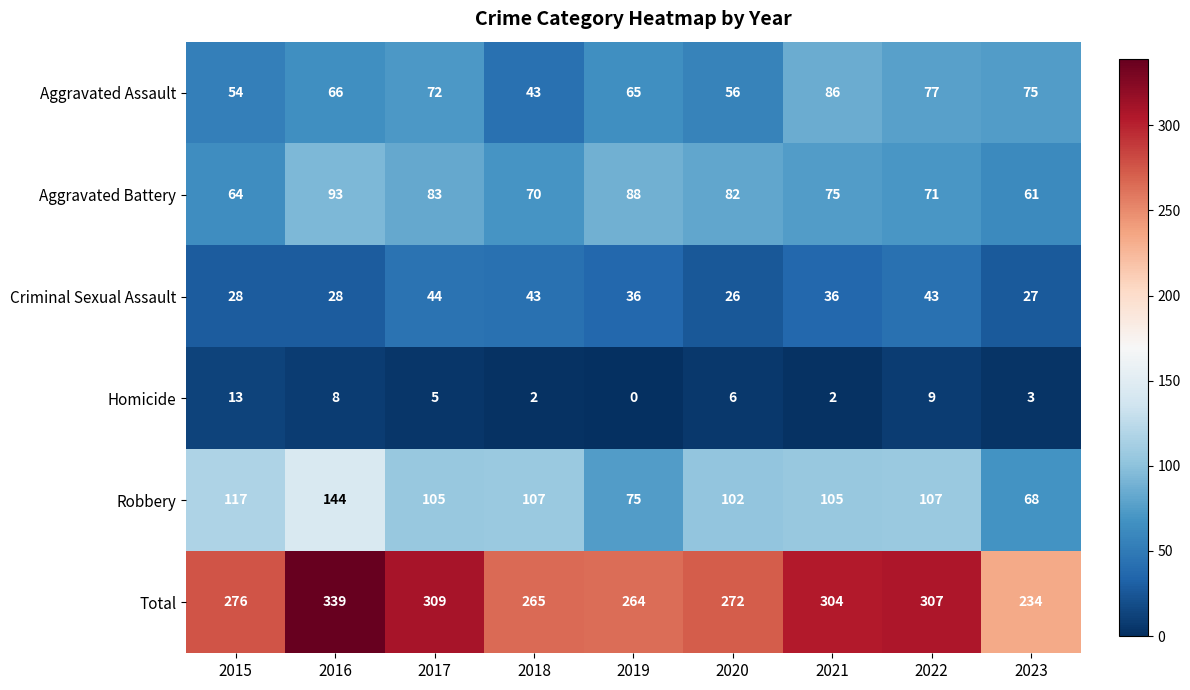

Which series has the widest spread of values?

Total